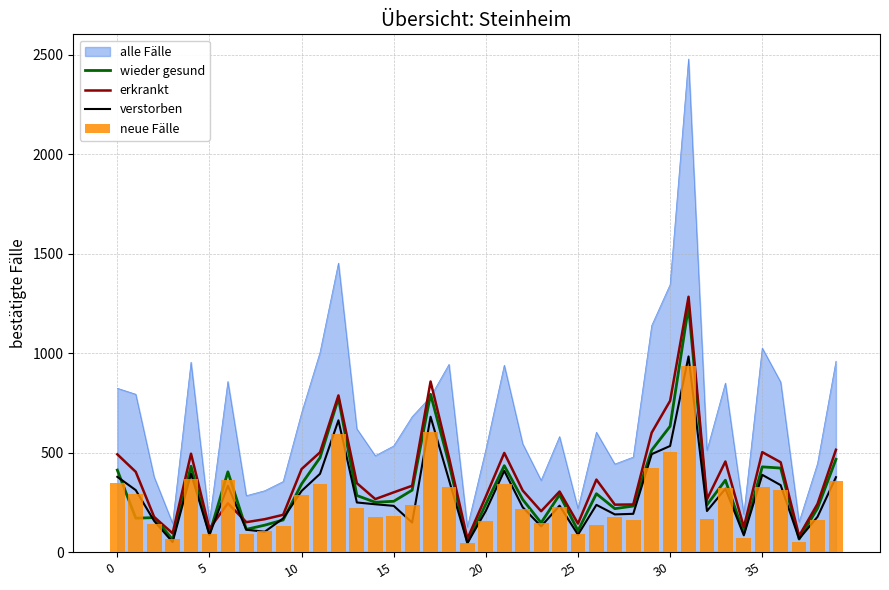

What is the sum of the erkrankt values at 22 and 39?

823